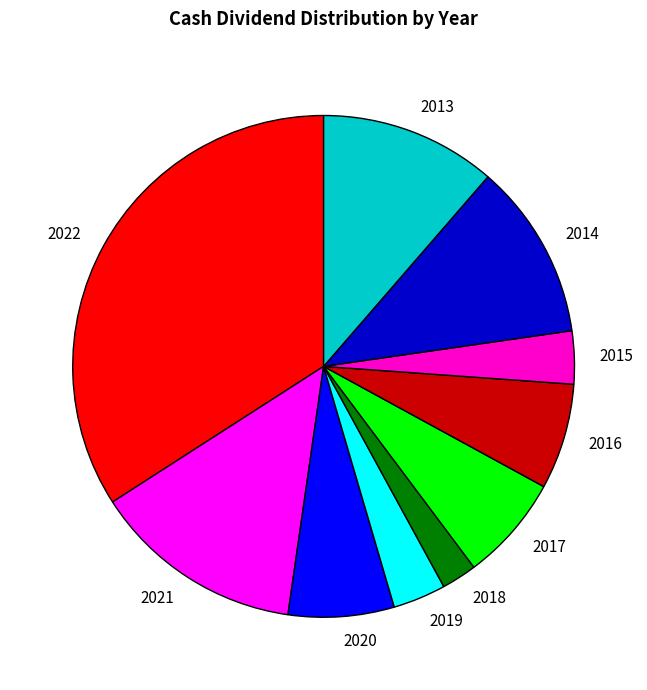

True or false: 2018 accounts for 2% of the total.

True